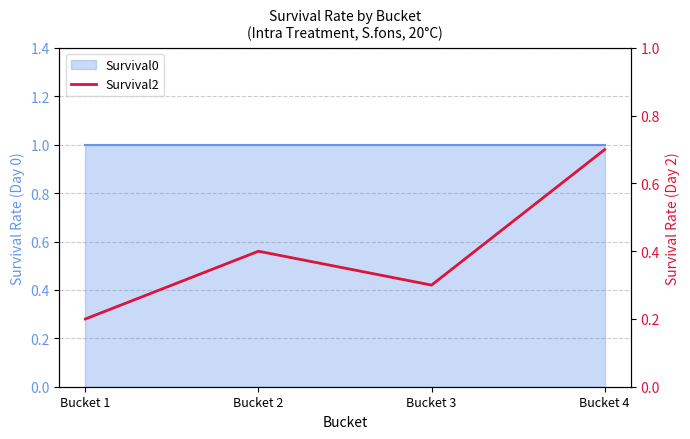

What is the value of the 4th point from the left?

0.7